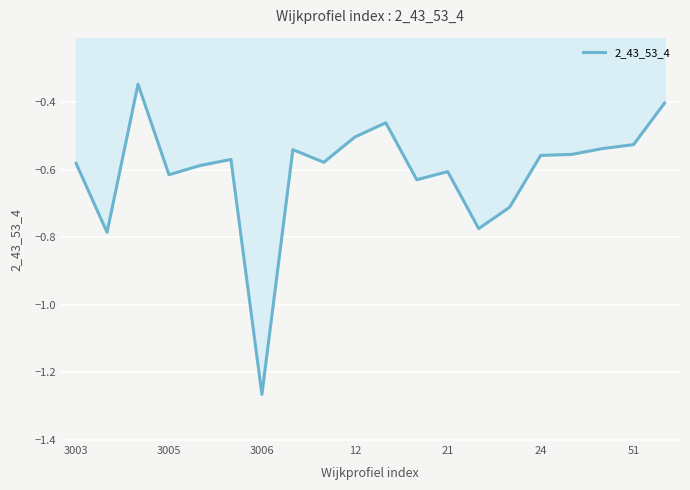

What is the difference between the maximum and minimum values?

0.9